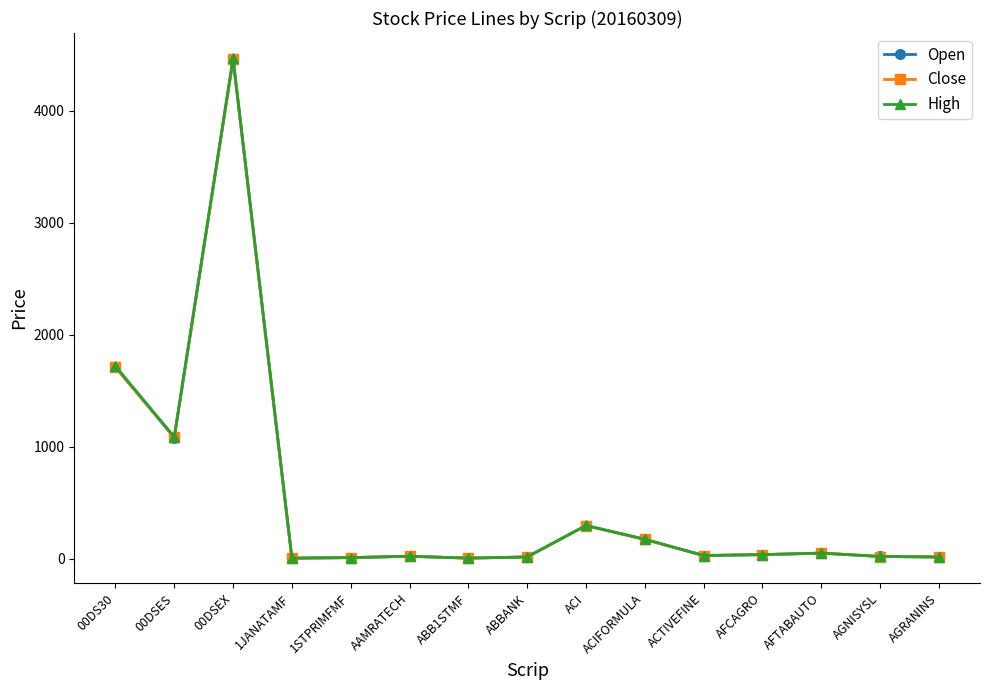

Which series has the largest range (max minus min)?

High